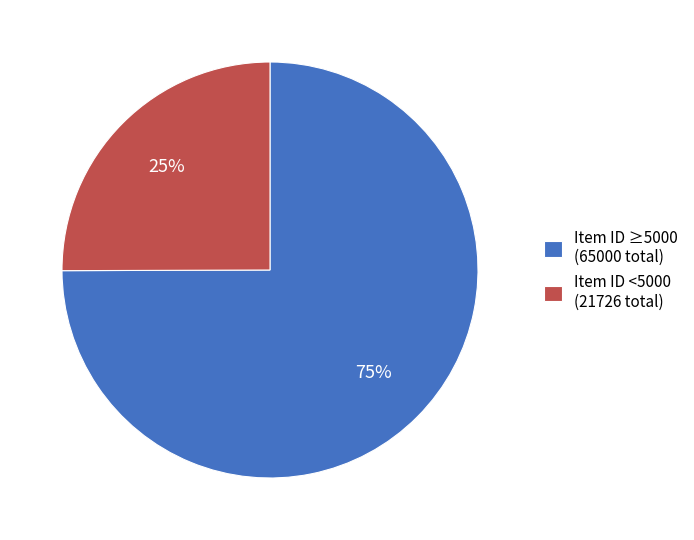

Between Item ID <5000 (21726 total) and Item ID ≥5000 (65000 total), which is larger?

Item ID ≥5000 (65000 total)